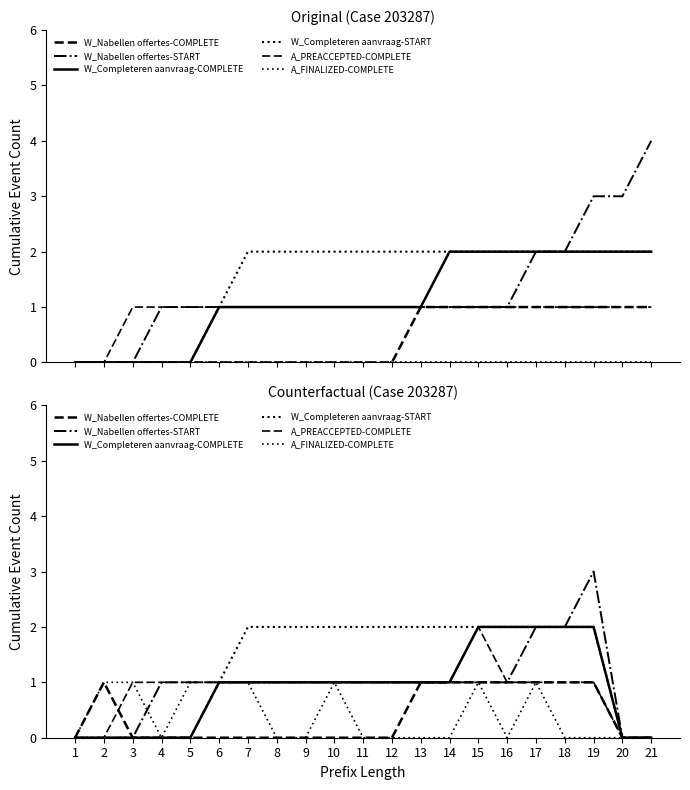

Rank the categories by W_Completeren aanvraag-COMPLETE value from highest to lowest.

15, 16, 17, 18, 19, 6, 7, 8, 9, 10, 11, 12, 13, 14, 1, 2, 3, 4, 5, 20, 21